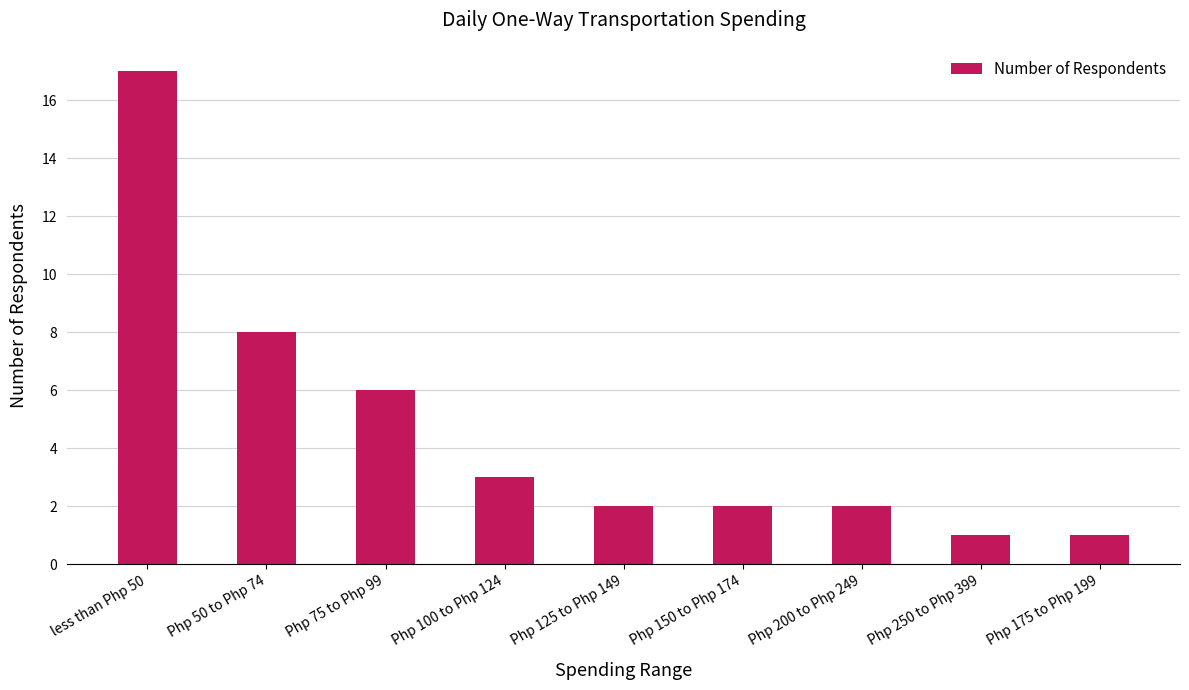

What is the sum of all values?

42